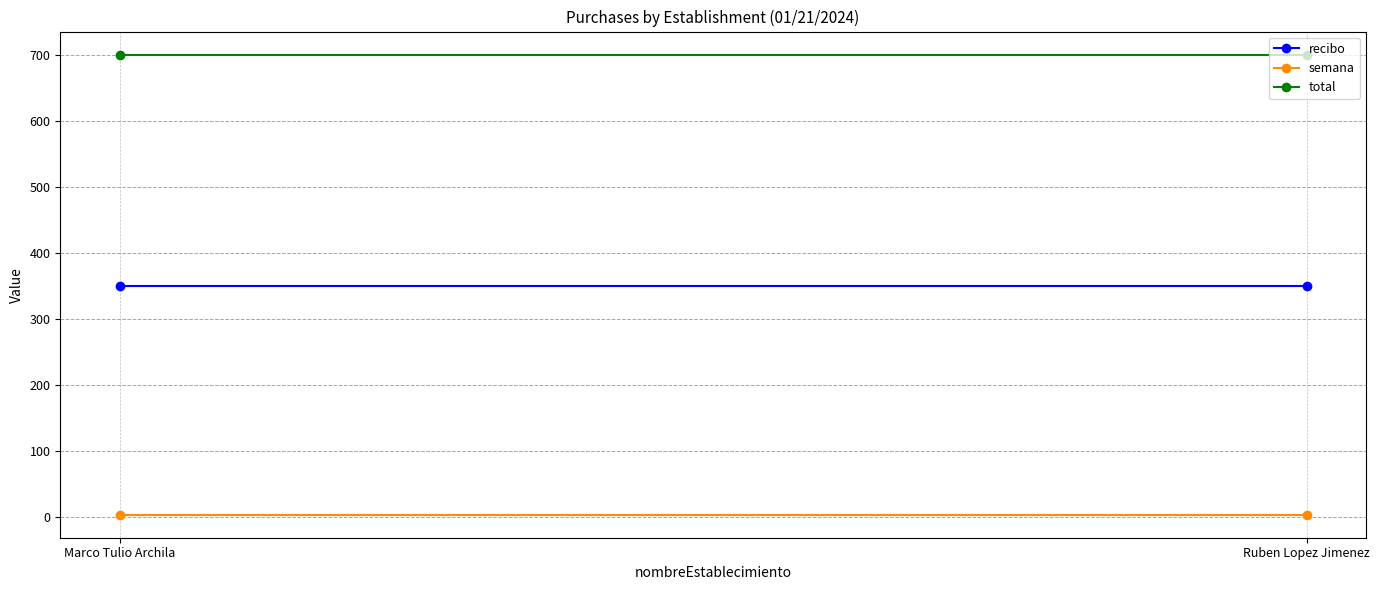

True or false: semana has a value of 5 at Marco Tulio Archila.

False